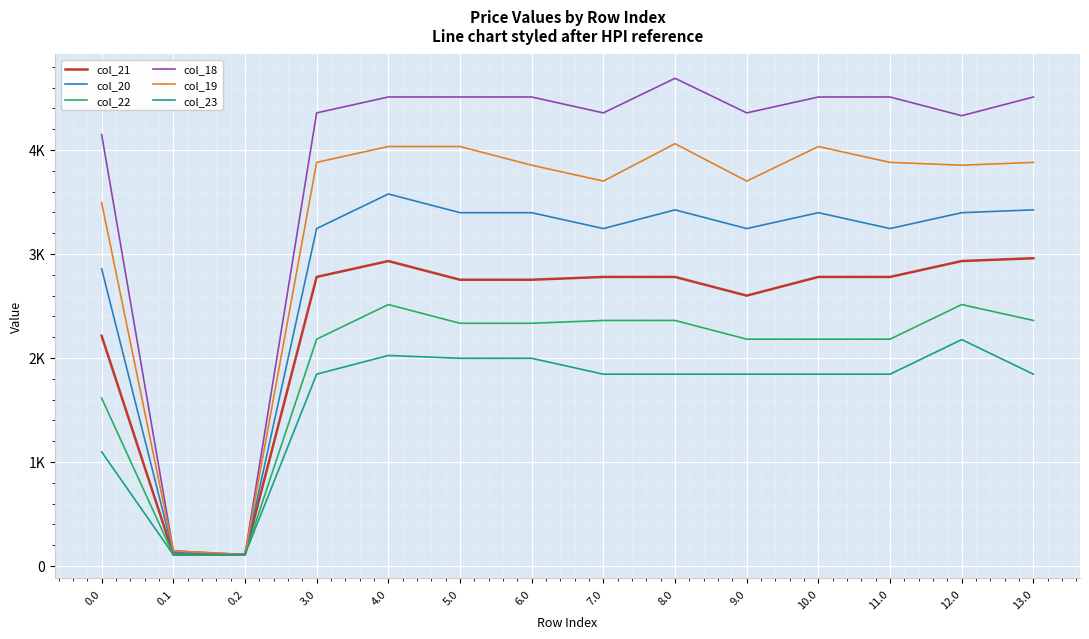

What are all the series names shown in the legend?

col_21, col_20, col_22, col_18, col_19, col_23